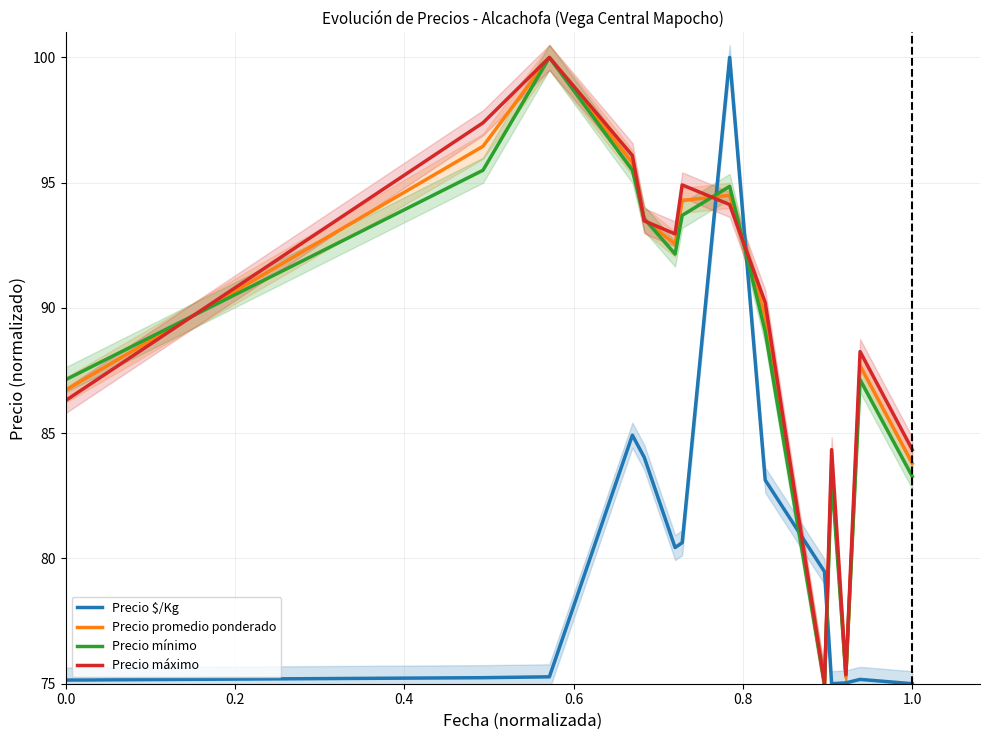

Count the number of data series in this chart.

4